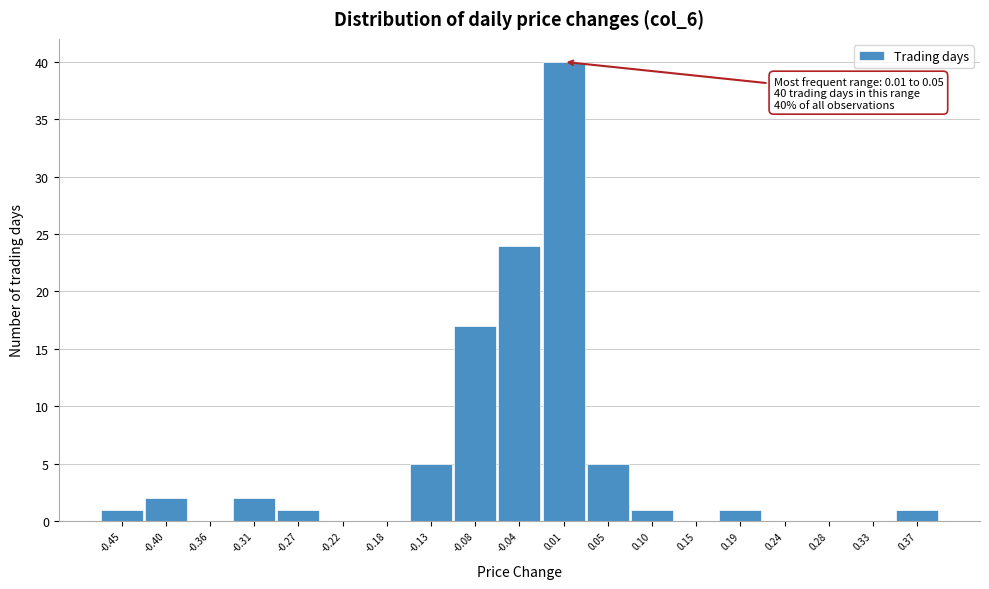

Reading left to right, list all the values displayed in this chart.

-0.45=1	-0.40=2	-0.36=0	-0.31=2	-0.27=1	-0.22=0	-0.18=0	-0.13=5	-0.08=17	-0.04=24	0.01=40	0.05=5	0.10=1	0.15=0	0.19=1	0.24=0	0.28=0	0.33=0	0.37=1